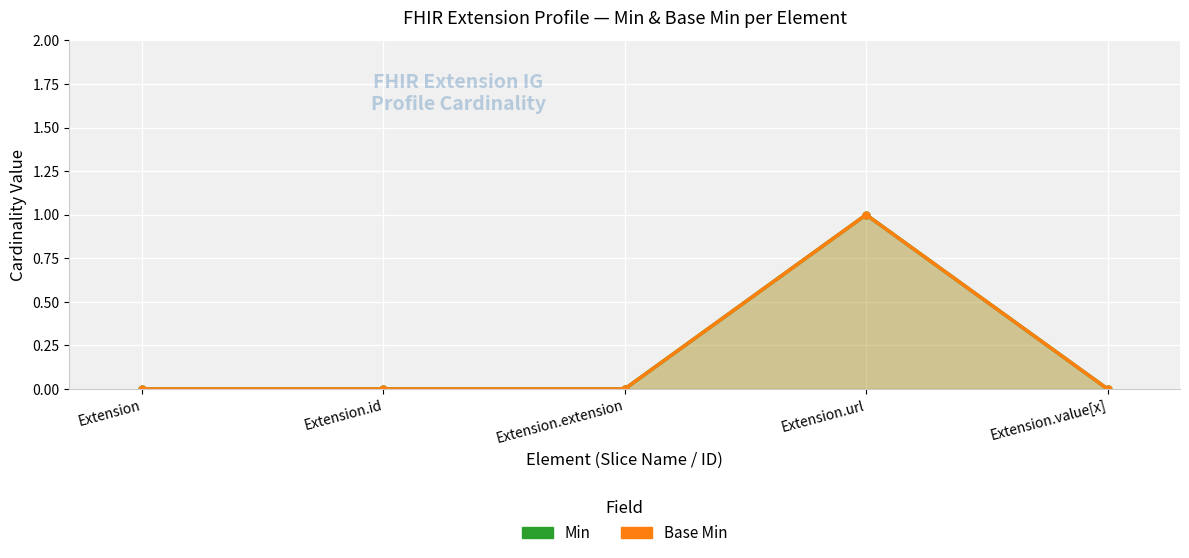

Between Extension and Extension.extension, which series saw the biggest shift?

Min